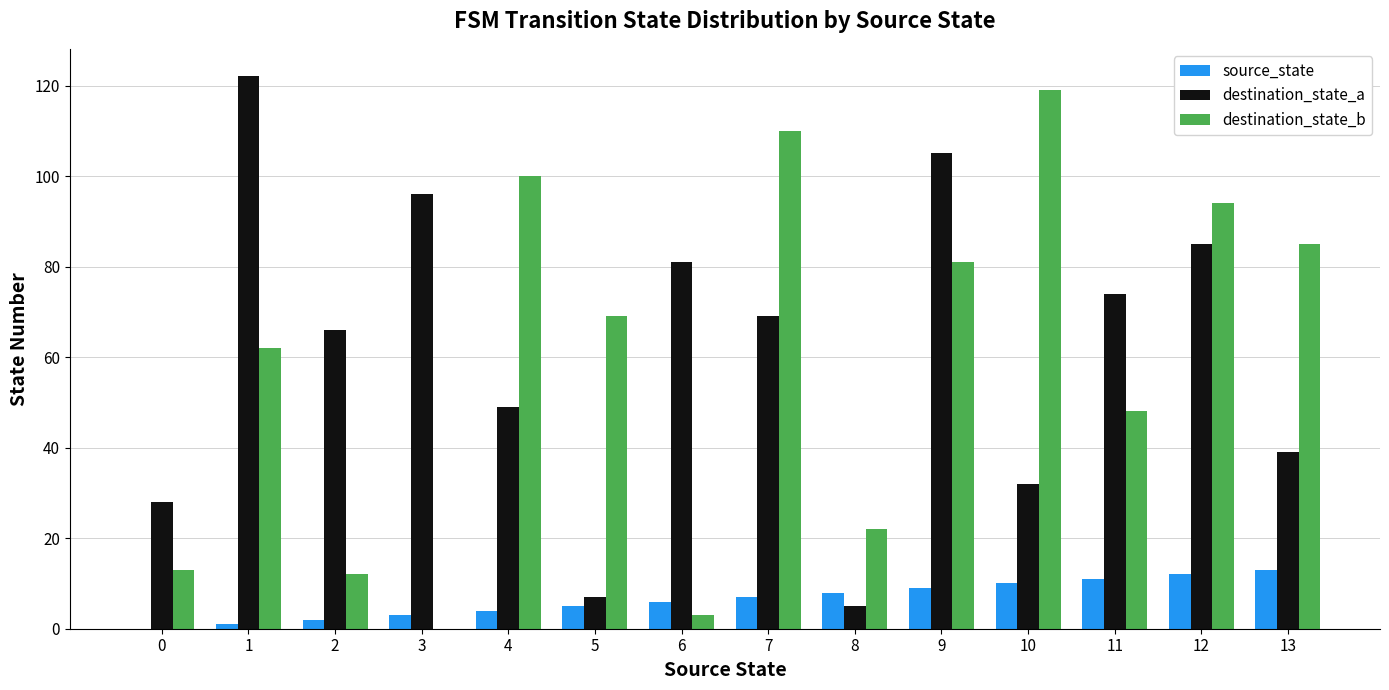

What is the average value of the destination_state_a series?

61